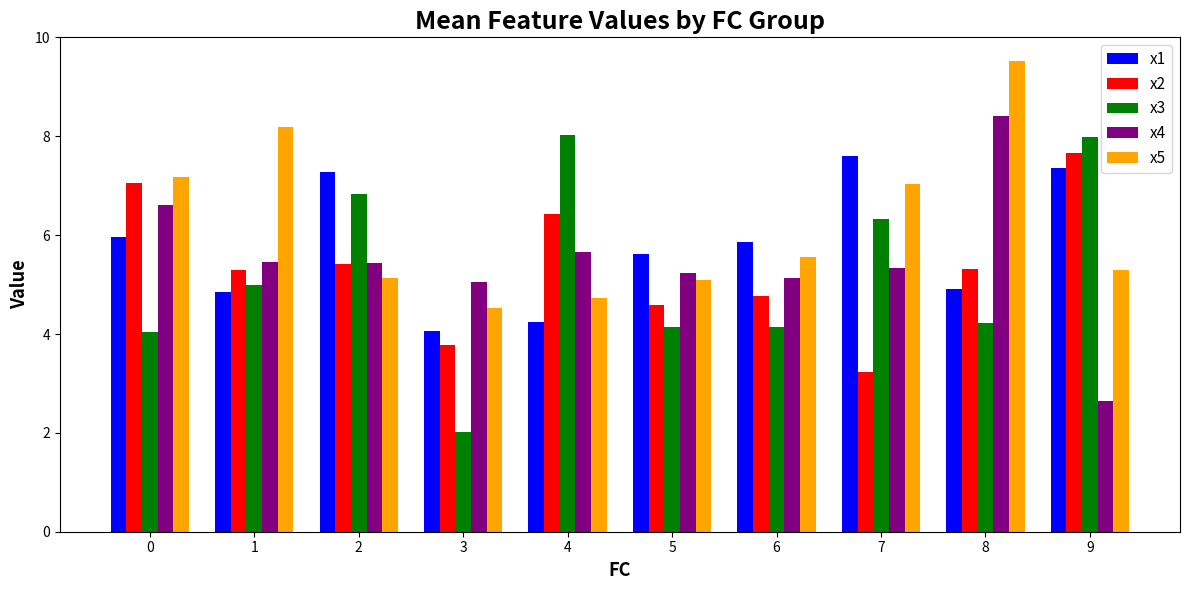

Which category has the lowest value in the x2 series?

7